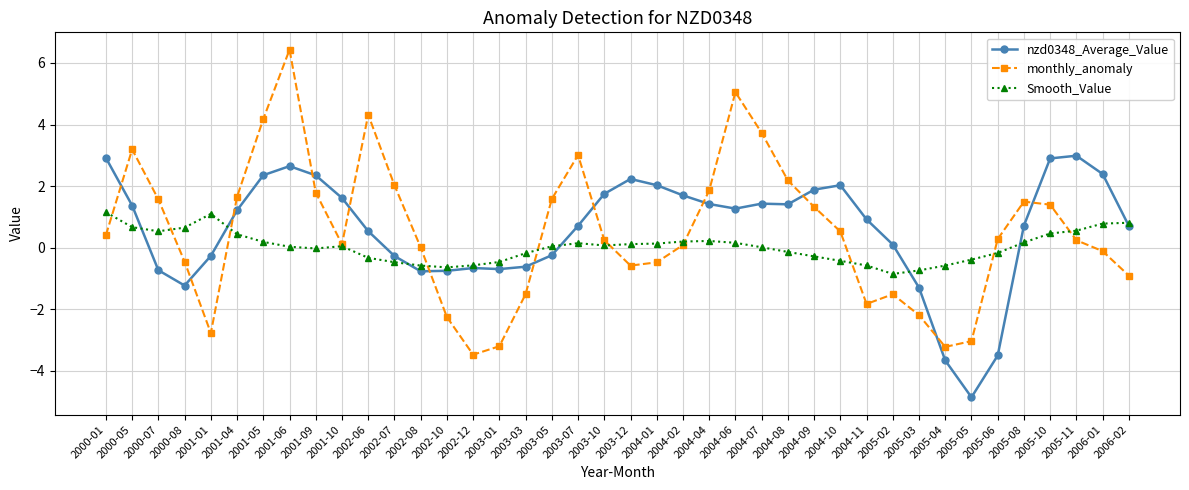

What is the average value of the nzd0348_Average_Value series?

0.6